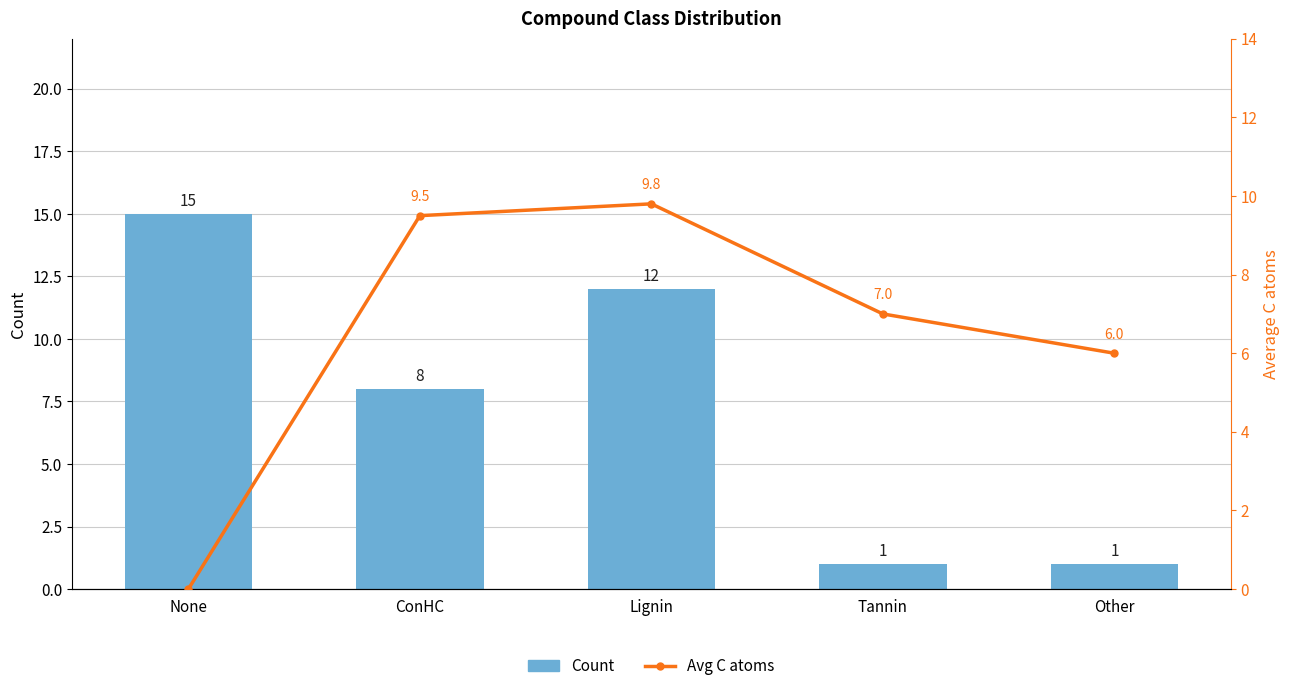

What position from the right is Other?

1